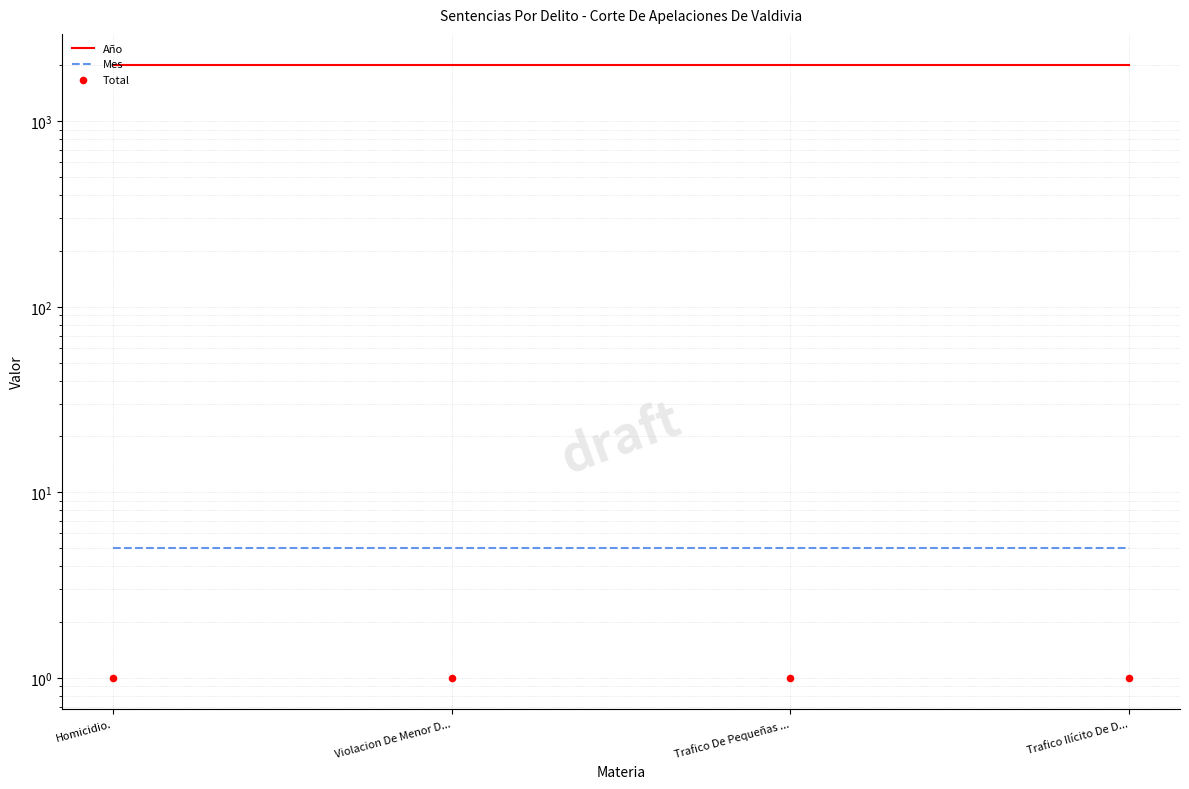

What are all the series names shown in the legend?

Año, Mes, Total